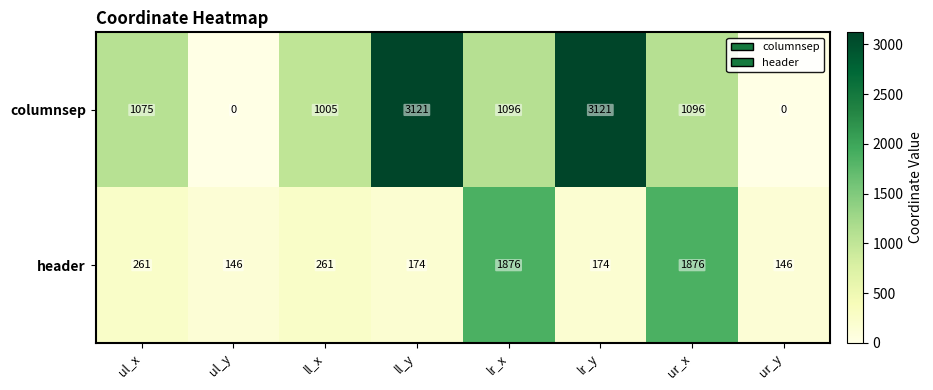

What is the sum of the header values at lr_x and ur_x?

3752